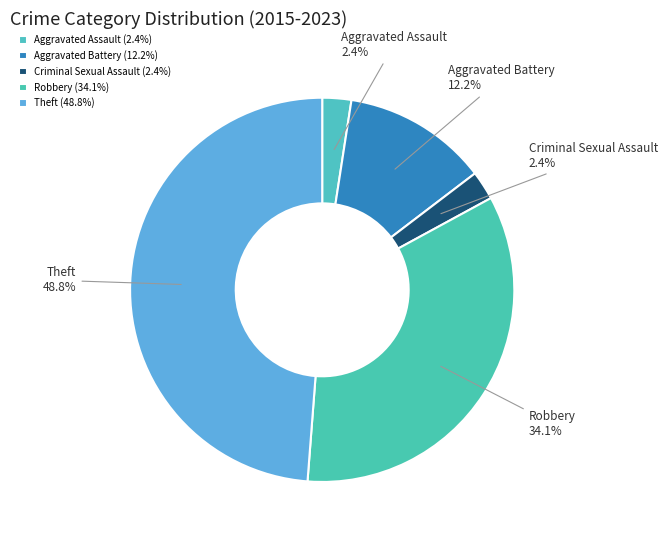

Does any single category account for the majority?

No